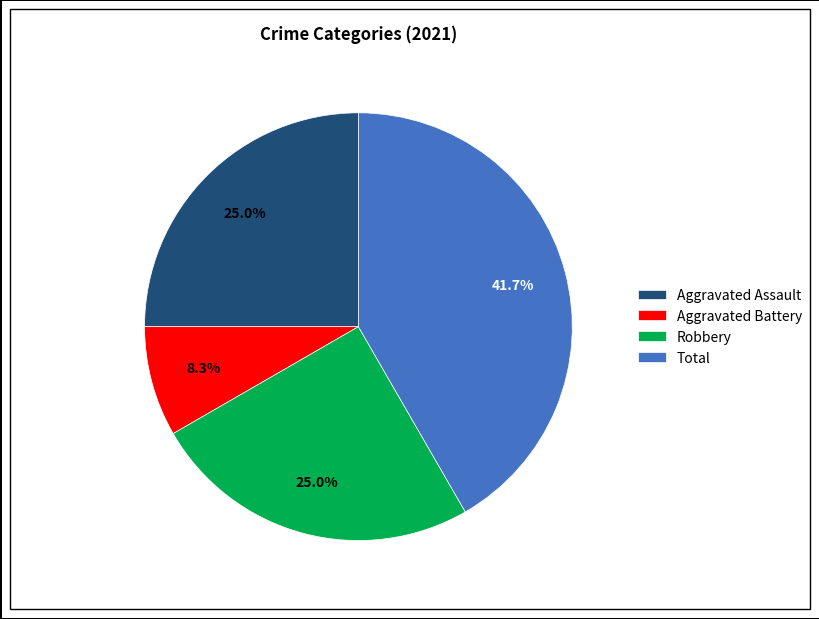

Which slice is the smallest?

Aggravated Battery